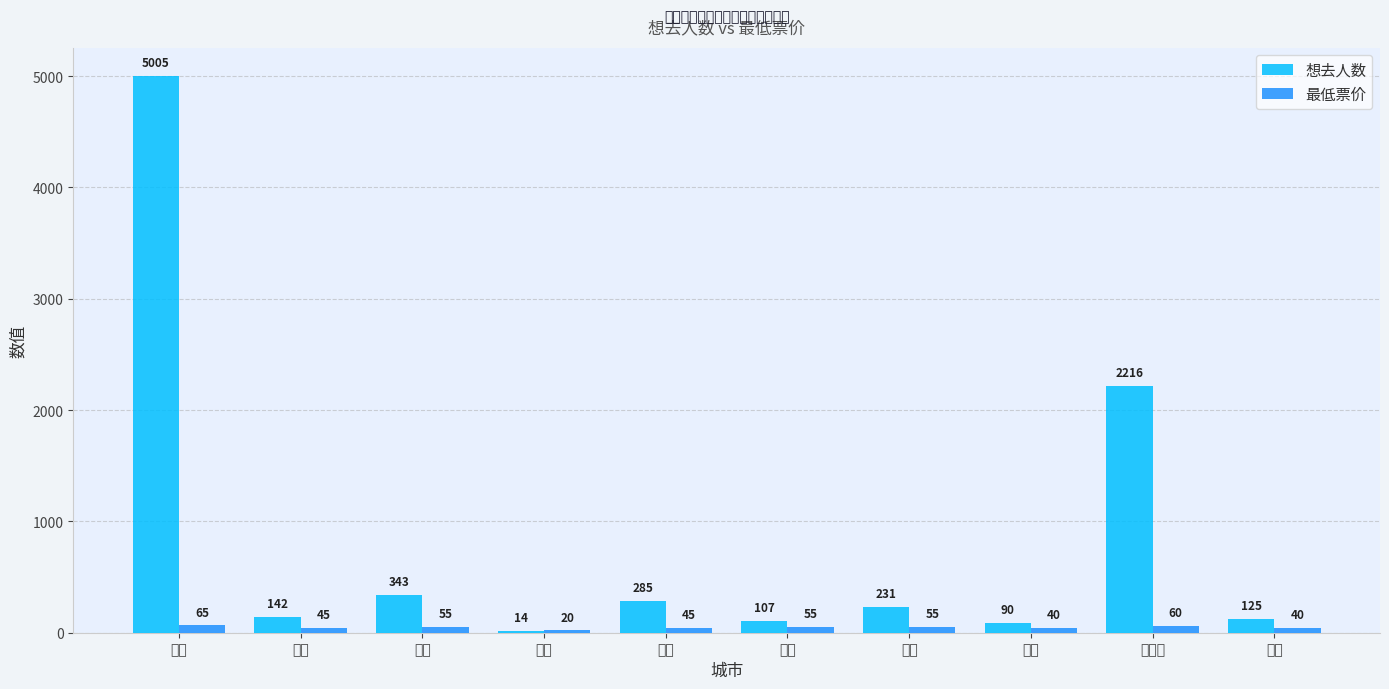

At which label does 想去人数 reach its peak?

南昌